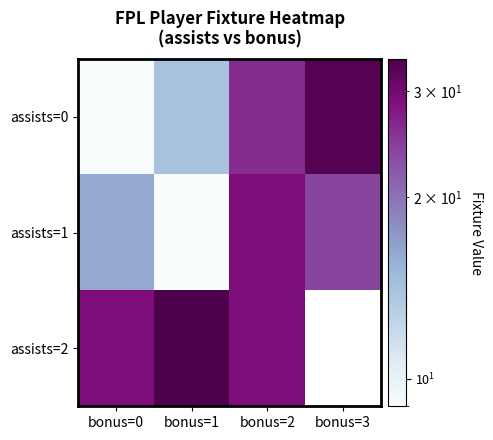

At bonus=1, list the series in order from smallest to largest.

assists=1, assists=0, assists=2